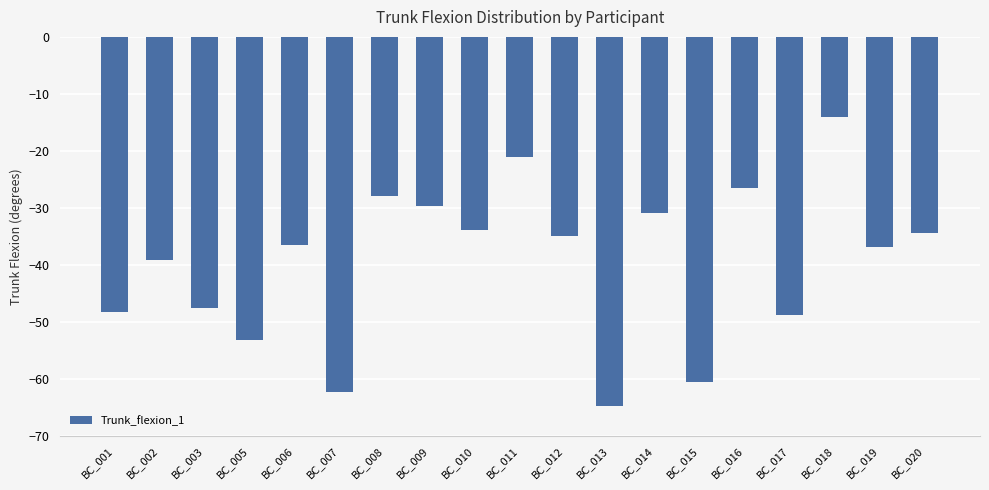

How many values are below -36?

10